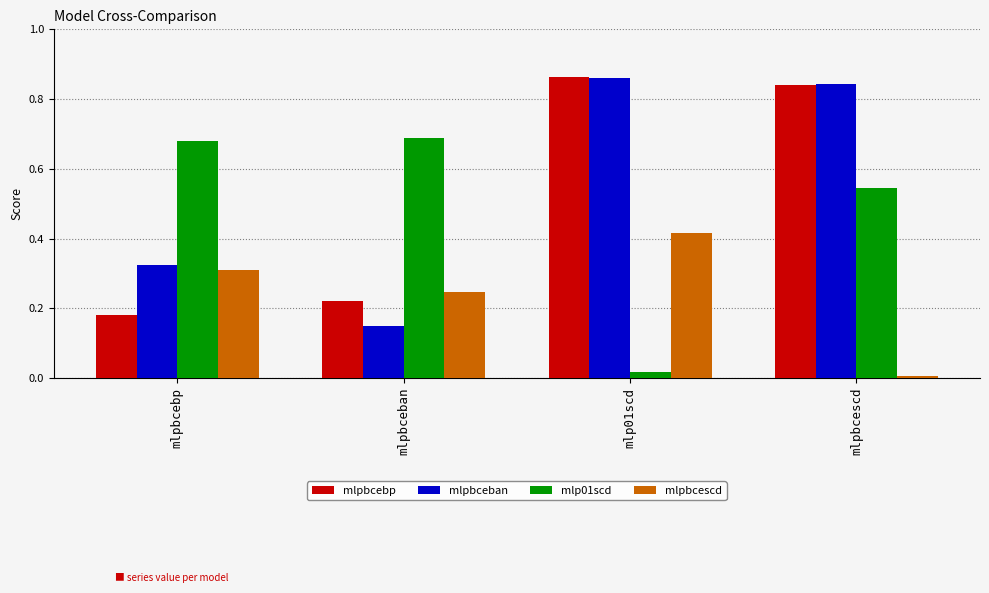

At which label is mlpbcebp closest to 0?

mlpbcebp